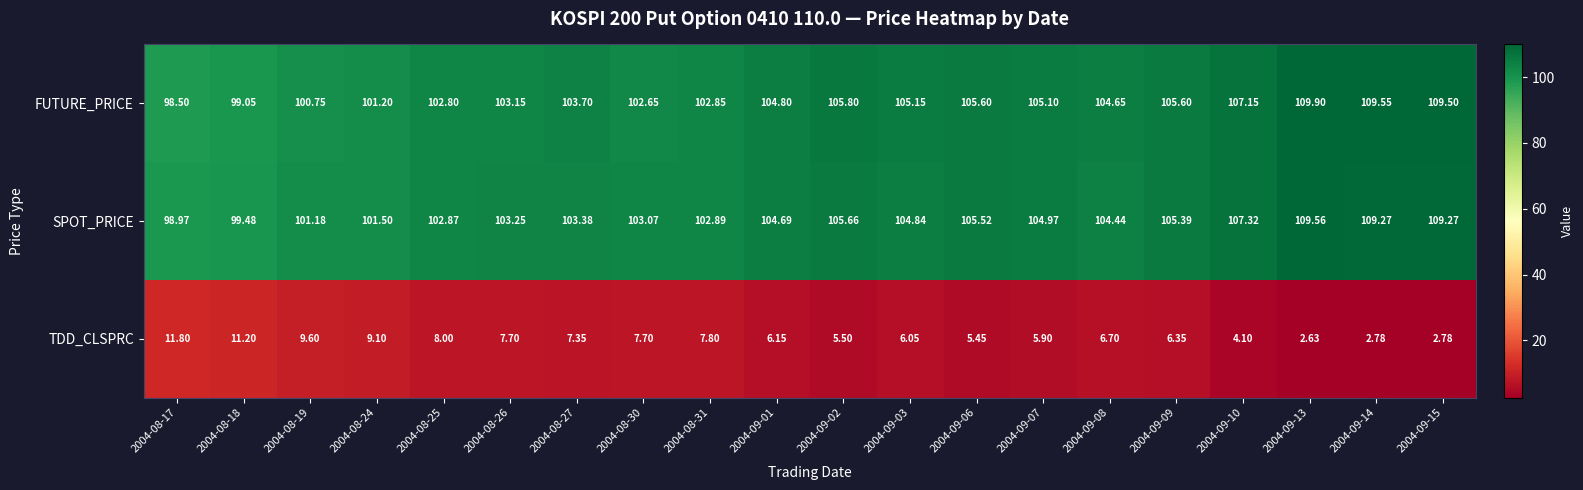

Rank the series by their maximum value, from lowest to highest.

TDD_CLSPRC, SPOT_PRICE, FUTURE_PRICE